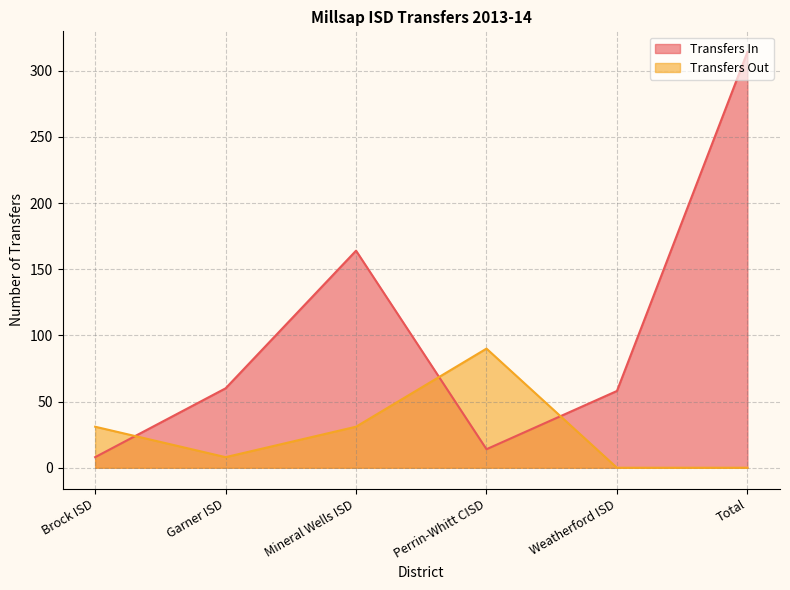

Which category has the highest value across all series?

Total